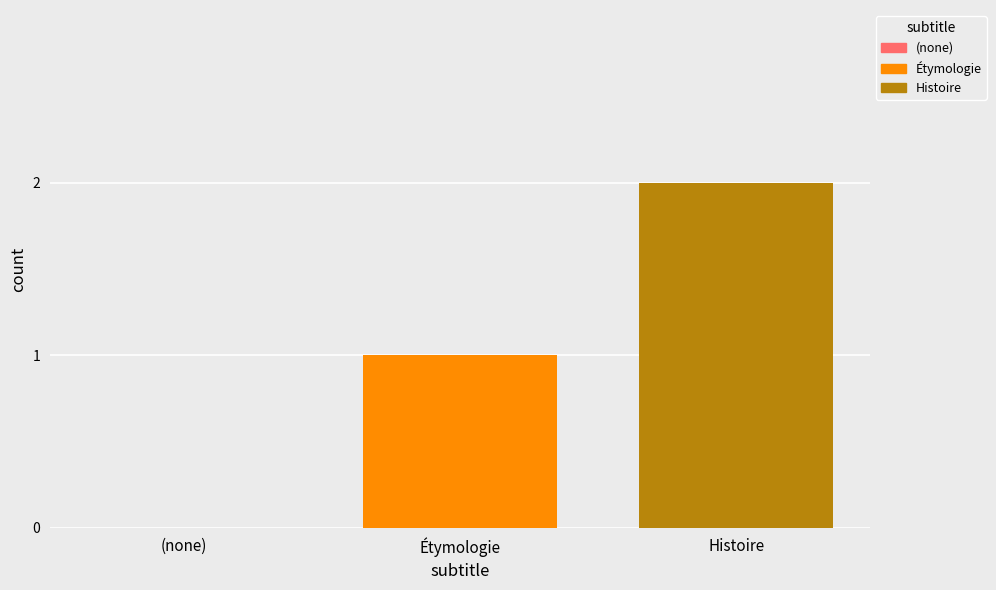

List the series in order of their overall mean, lowest first.

Étymologie, Histoire